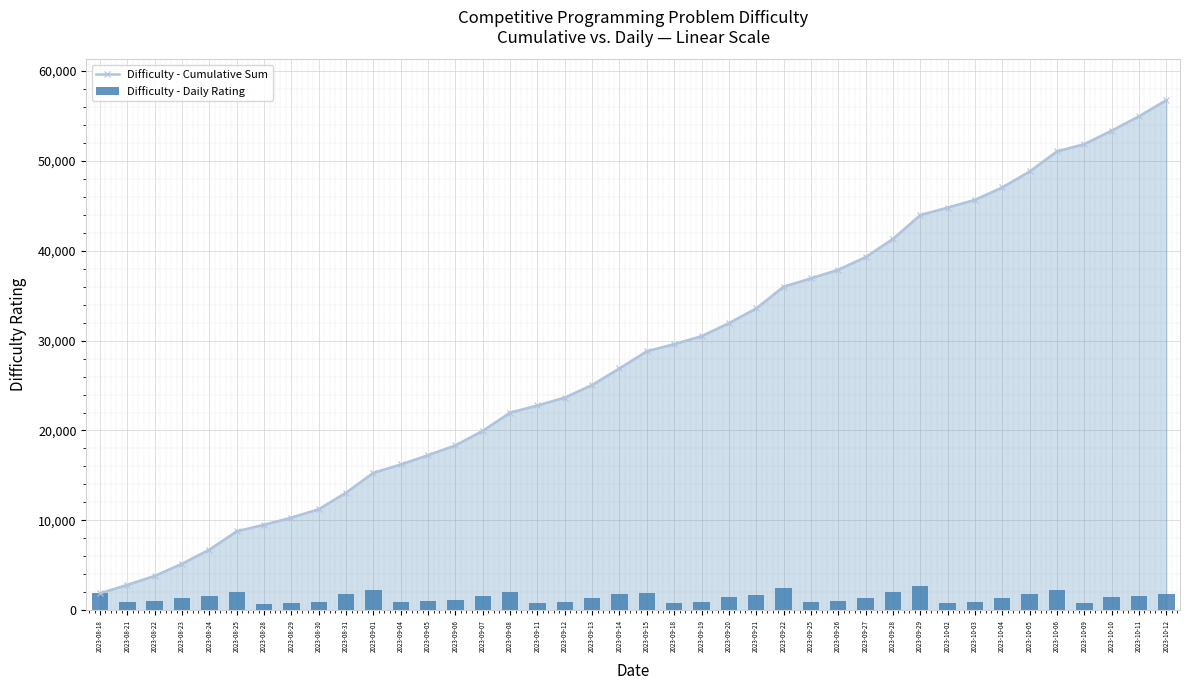

List the series in order of their overall mean, highest first.

Difficulty - Cumulative Sum, Difficulty - Daily Rating